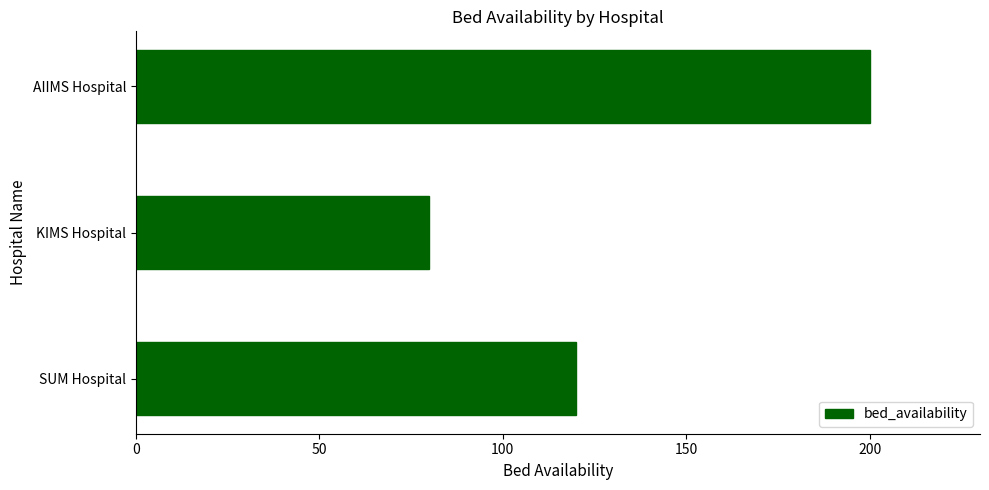

True or false: the data shows 131 at AIIMS Hospital.

False